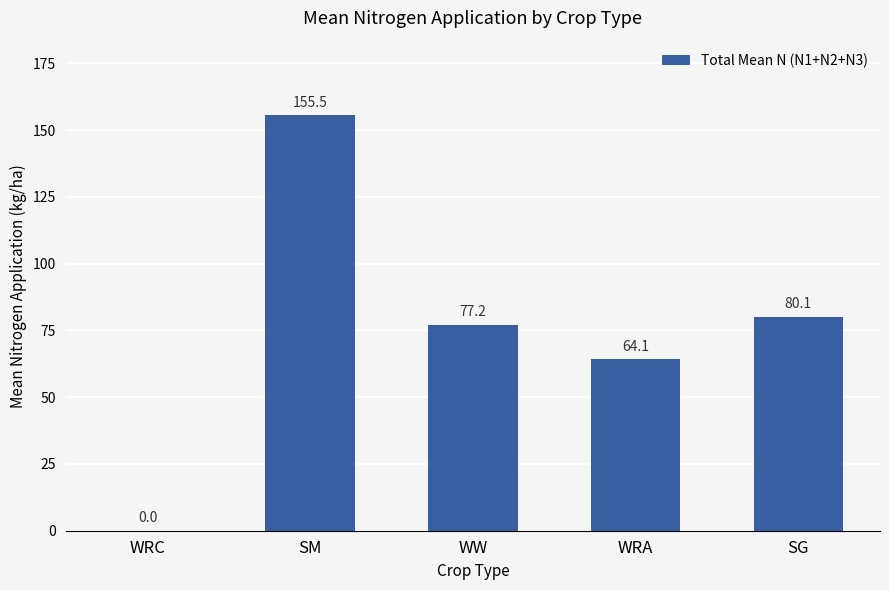

Does the chart contain stacked bars?

No